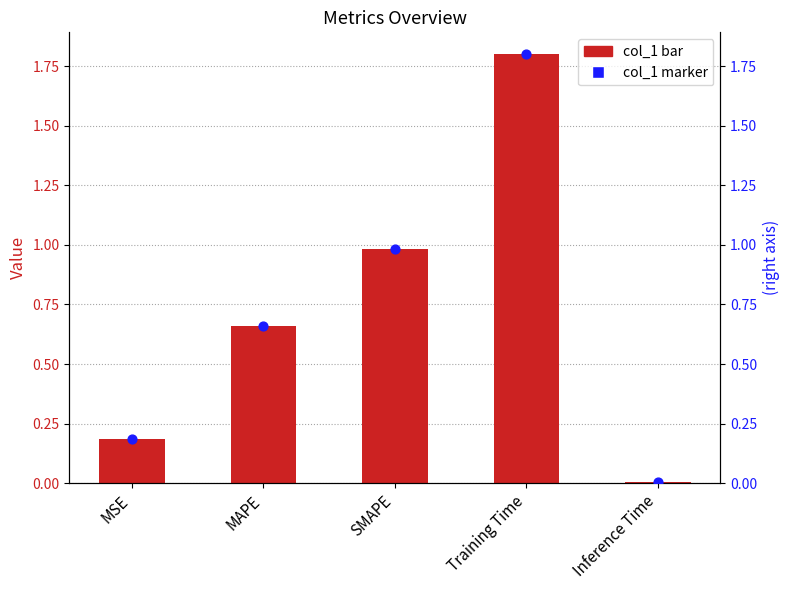

Which series reaches the minimum Y coordinate?

col_1